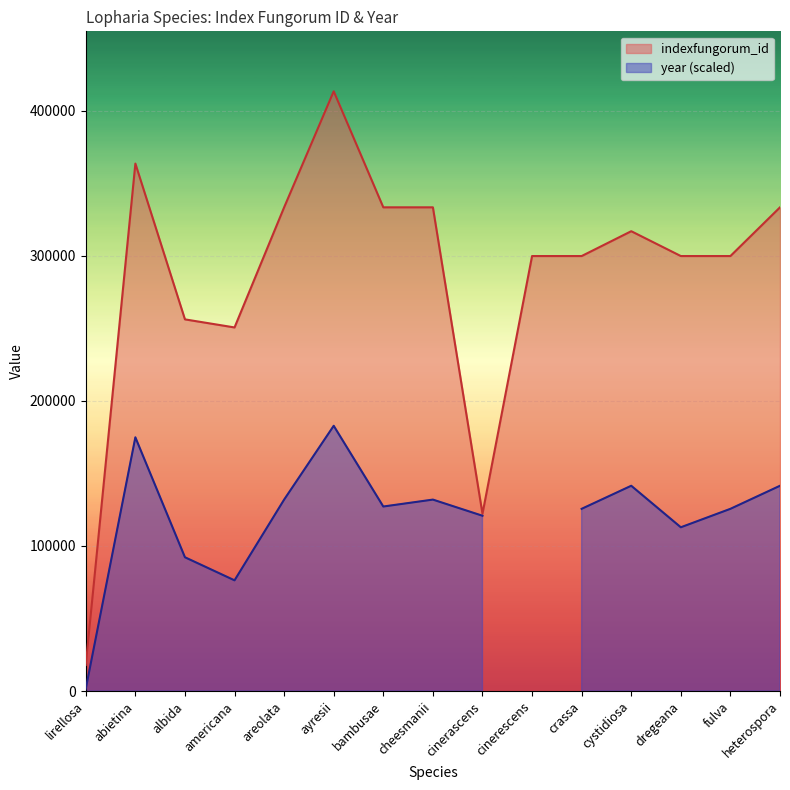

Read the value at americana, to the nearest 10.

250640